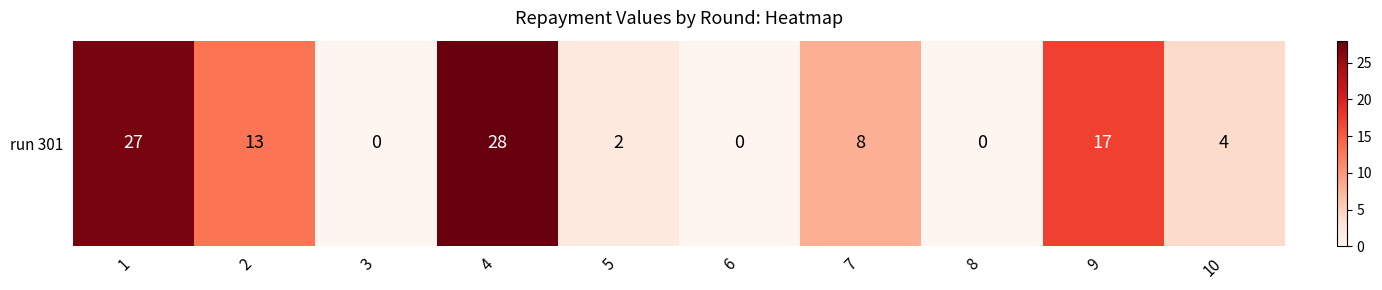

Reading left to right, list all the values displayed in this chart.

27	13	0	28	2	0	8	0	17	4